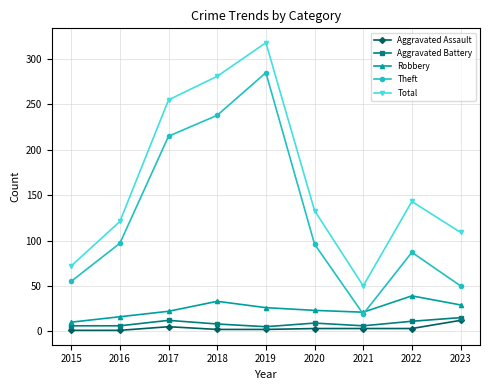

What is the difference between the maximum and minimum values in the Total series?

268